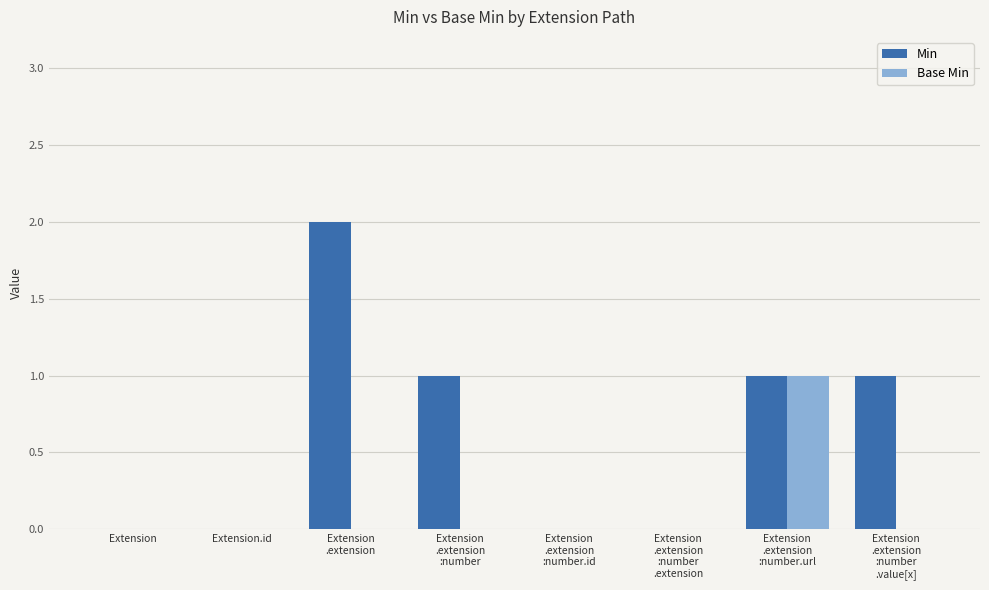

Which series has the largest total across all categories?

Min